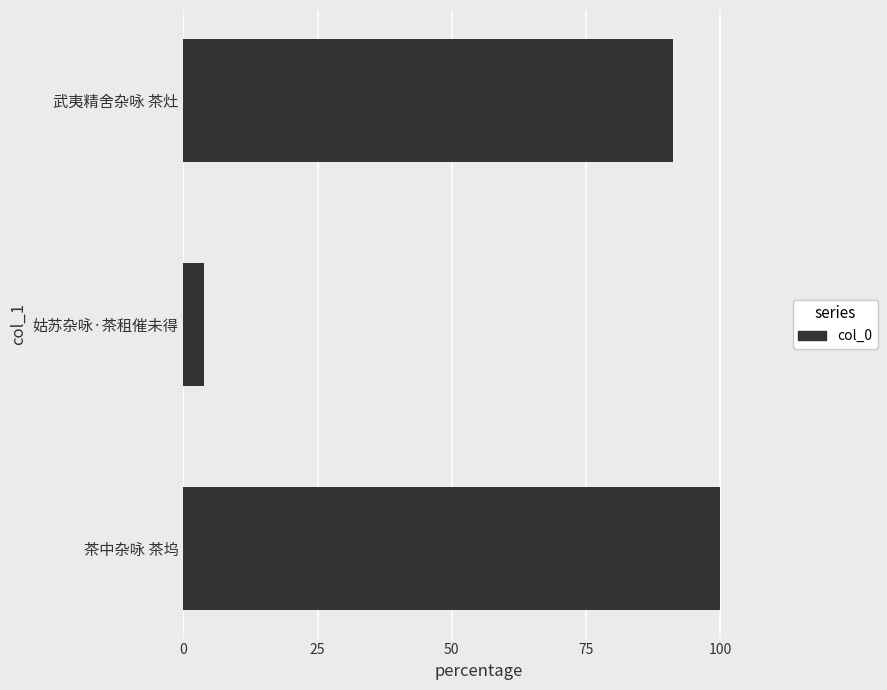

List the labels in order of value, largest first.

茶中杂咏 茶坞, 武夷精舍杂咏 茶灶, 姑苏杂咏·茶租催未得